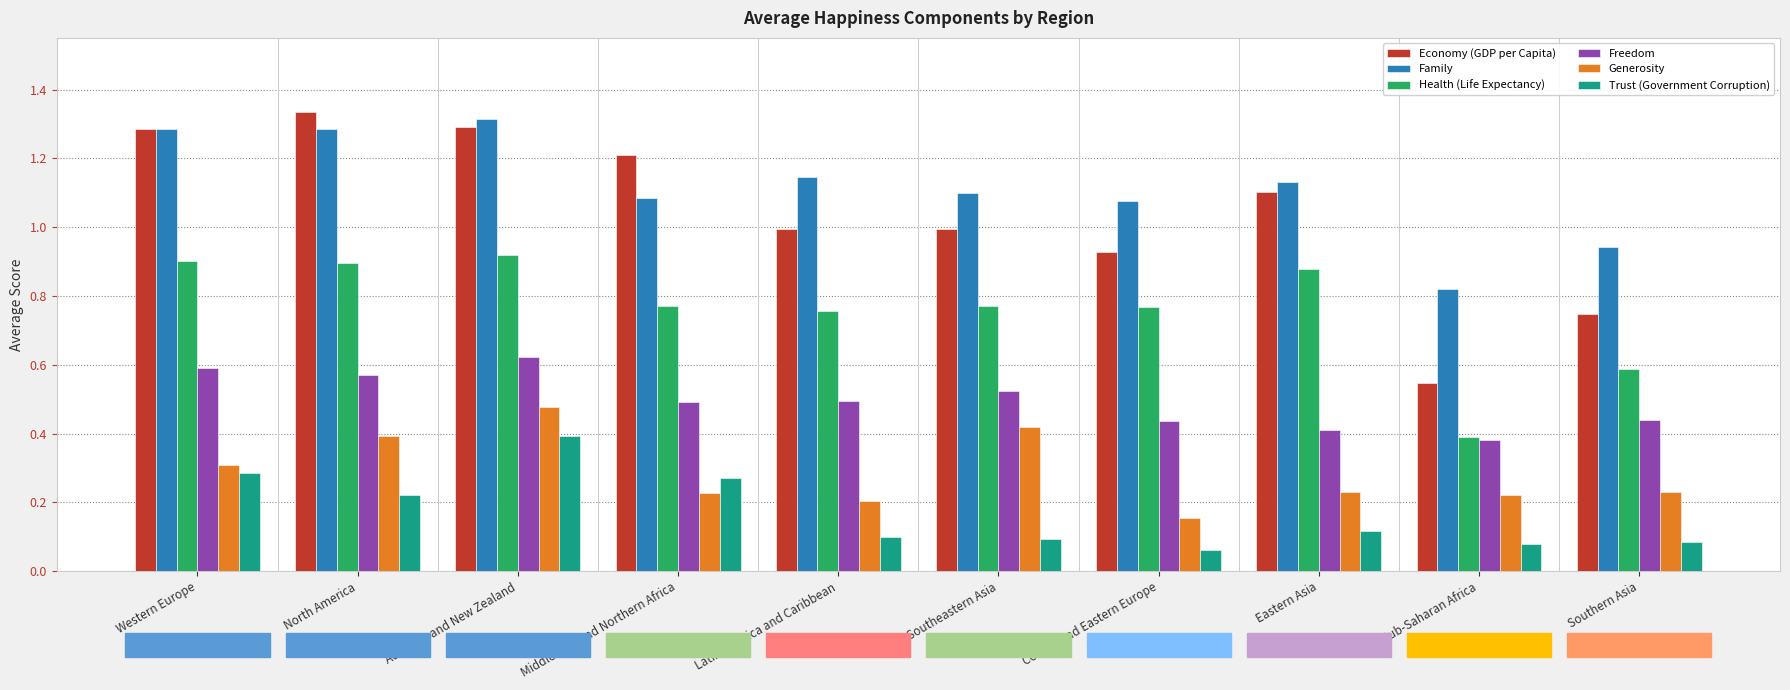

What is the sum of all Trust (Government Corruption) values?

1.7